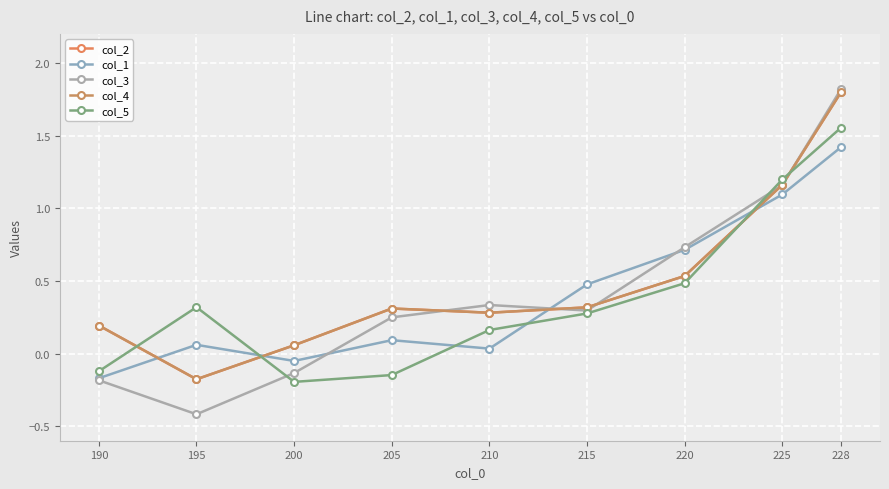

What is the value of the col_2 point at the 7th from the left?

0.5